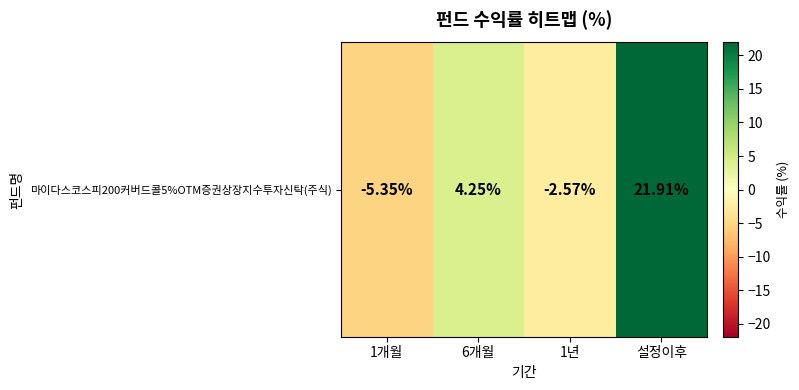

How many data points are above 4?

2